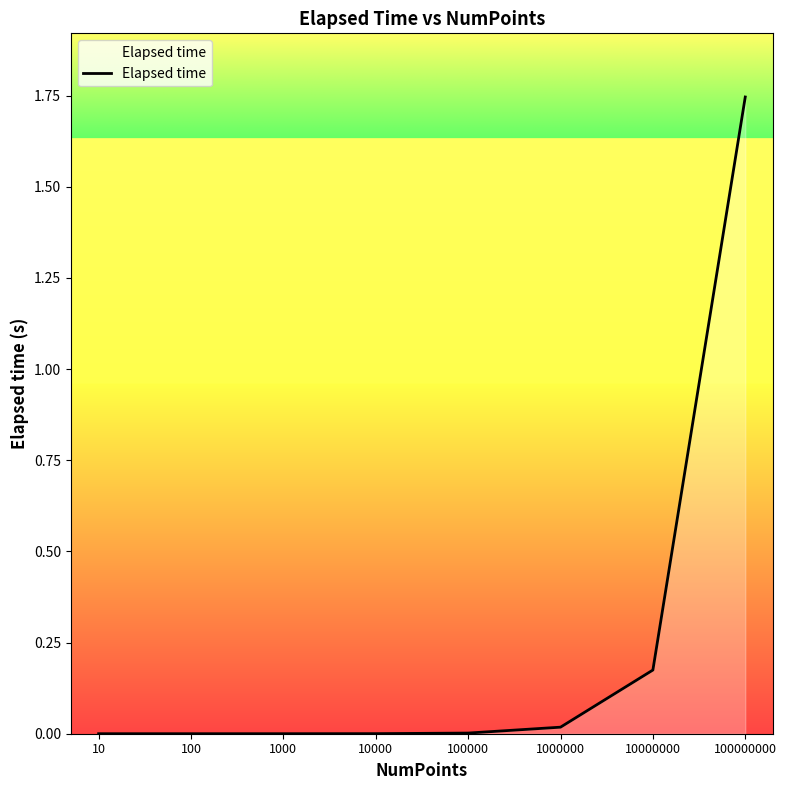

Which category has the highest value across all series?

100000000